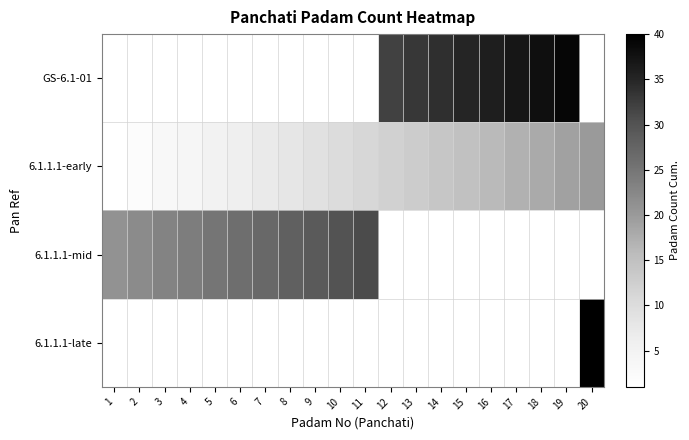

List the labels in order of 6.1.1.1-late value, smallest first.

1, 2, 3, 4, 5, 6, 7, 8, 9, 10, 11, 12, 13, 14, 15, 16, 17, 18, 19, 20